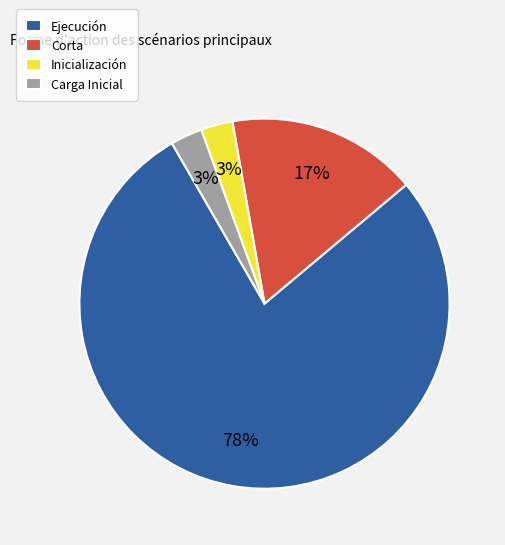

To the nearest percent, what is the average slice percentage?

25%